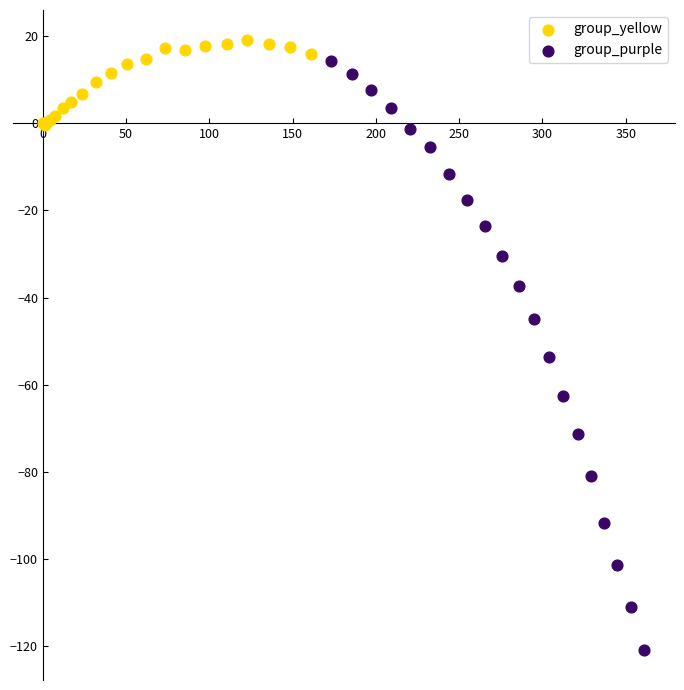

Which series has the widest spread of Y values?

group_purple